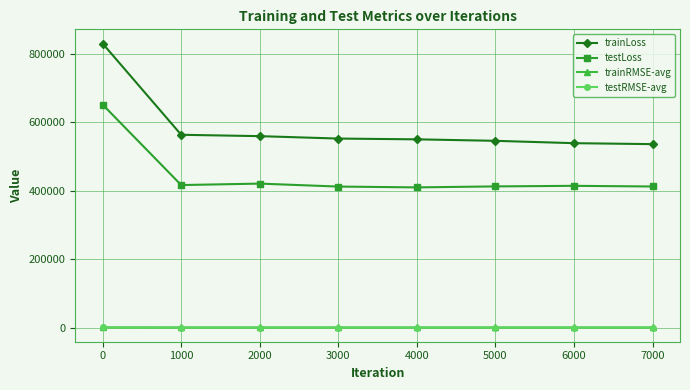

Which series has the widest spread of values?

trainLoss